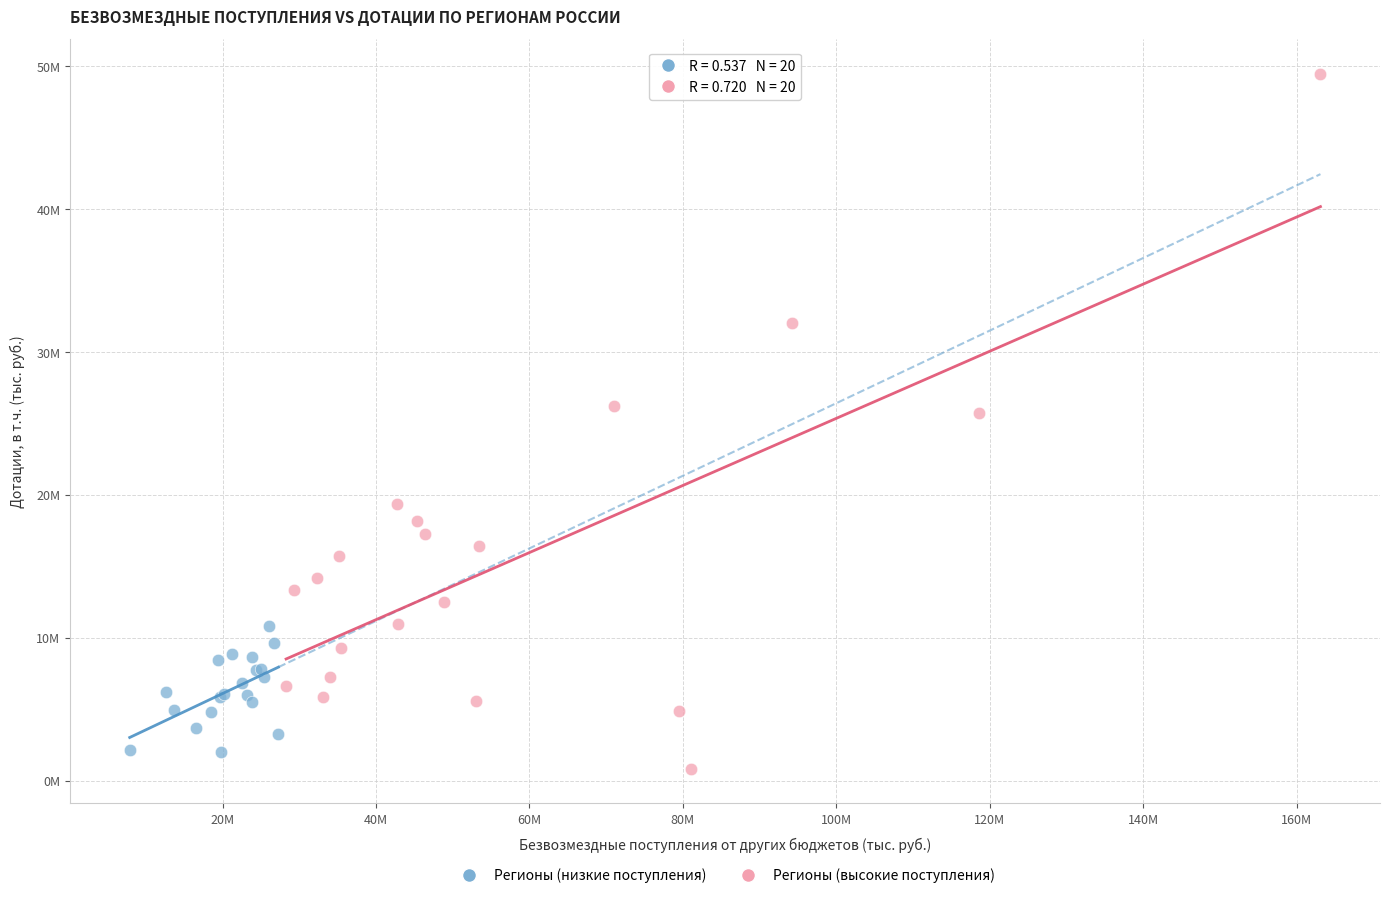

Which series reaches the minimum Y coordinate?

Регионы (высокие поступления)